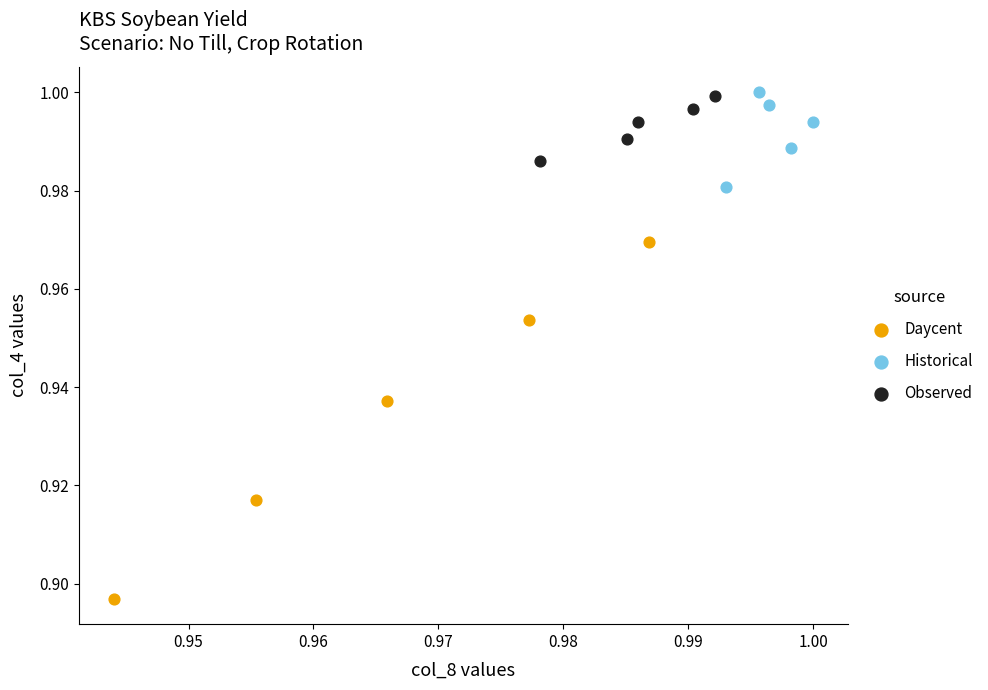

Which series has the largest Y range (max minus min)?

Daycent